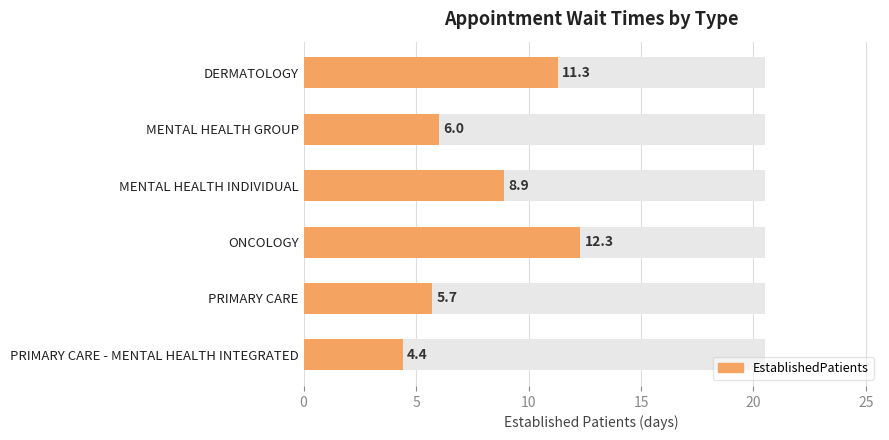

What is the maximum value shown in the chart?

12.3